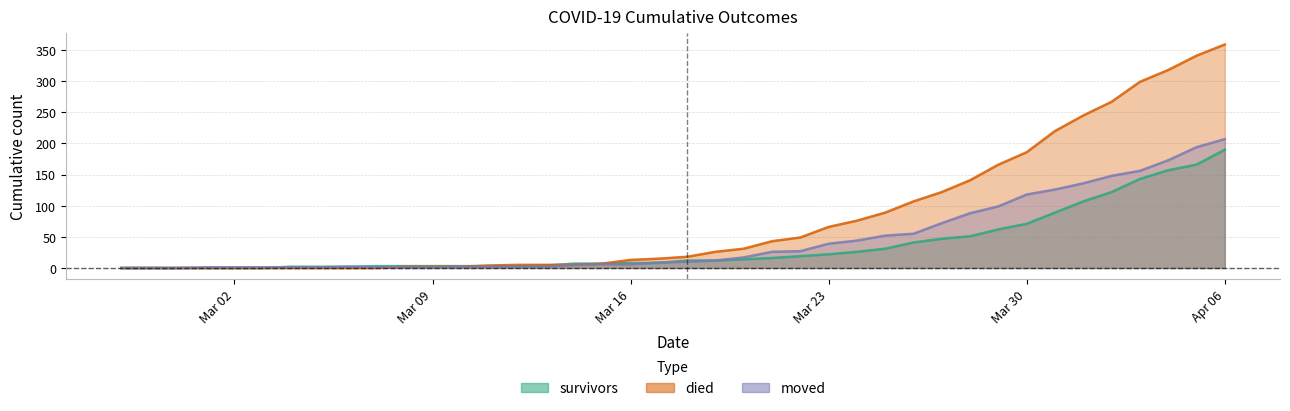

How many lines are shown in the chart?

3